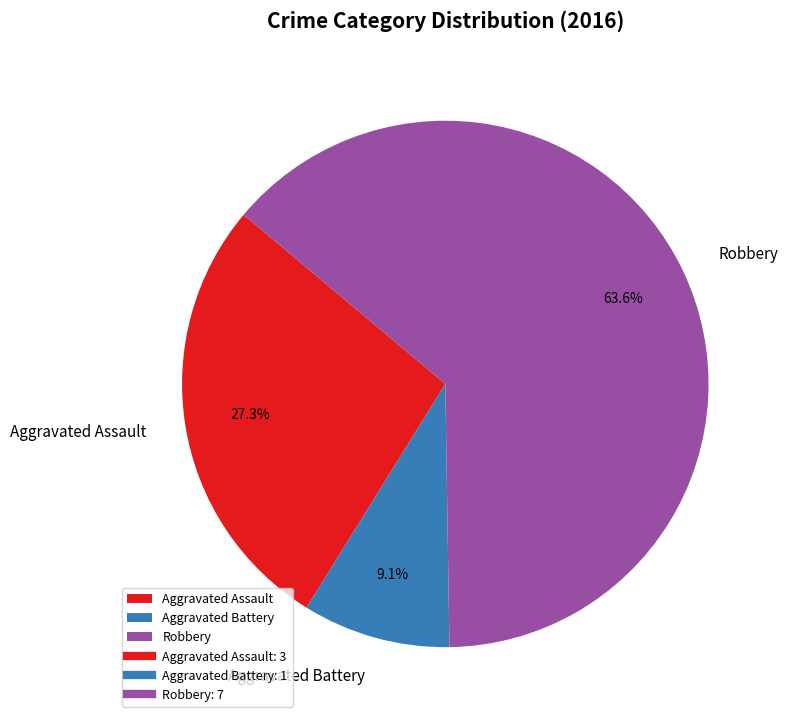

The Aggravated Assault slice represents 27% of the pie. True or false?

True